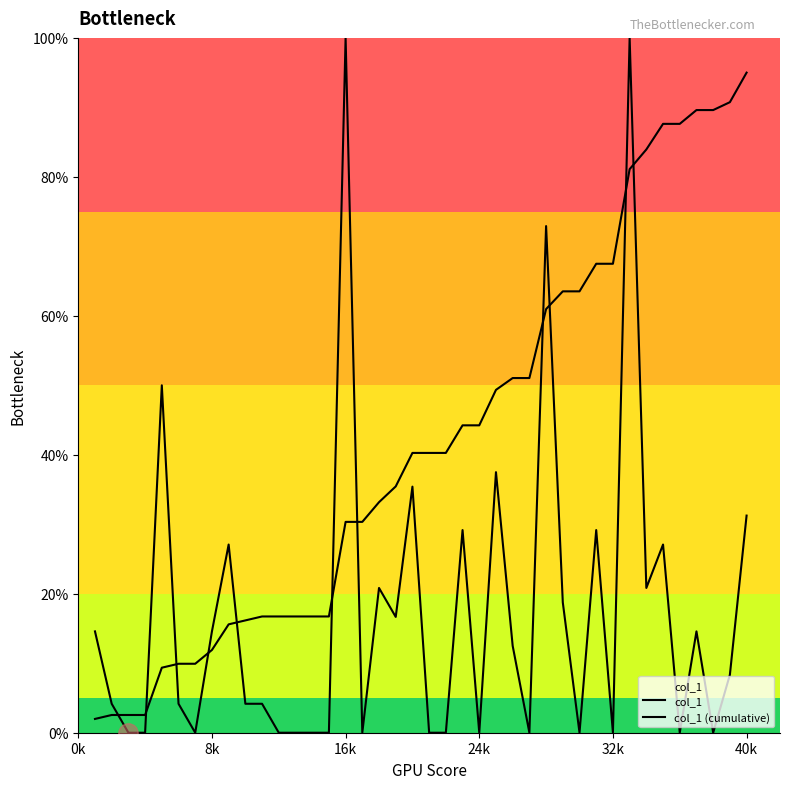

The value of col_1 at 8k is 2.4. True or false?

False